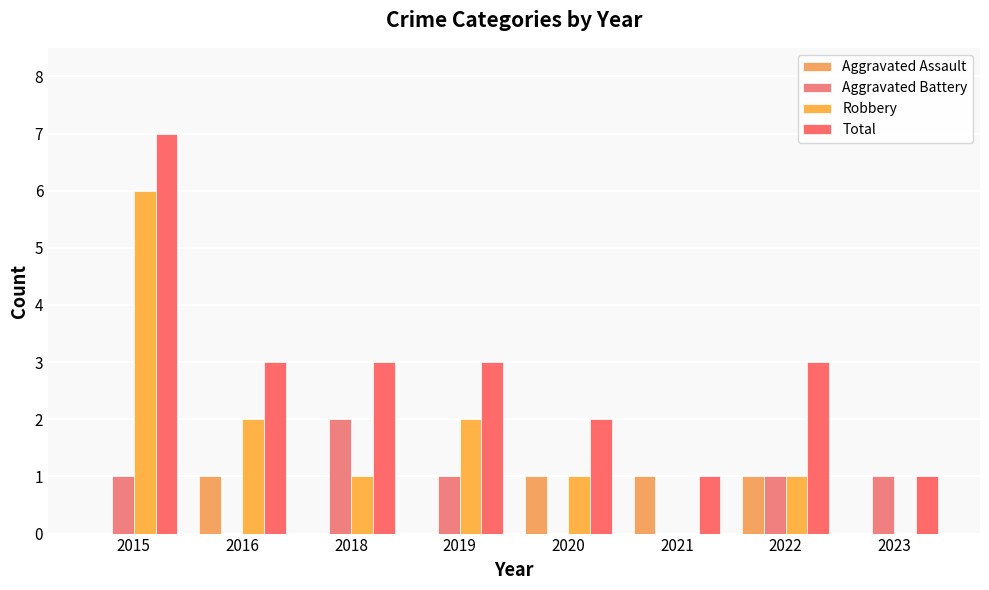

What is the difference between the second highest and second lowest values in the Total series?

2